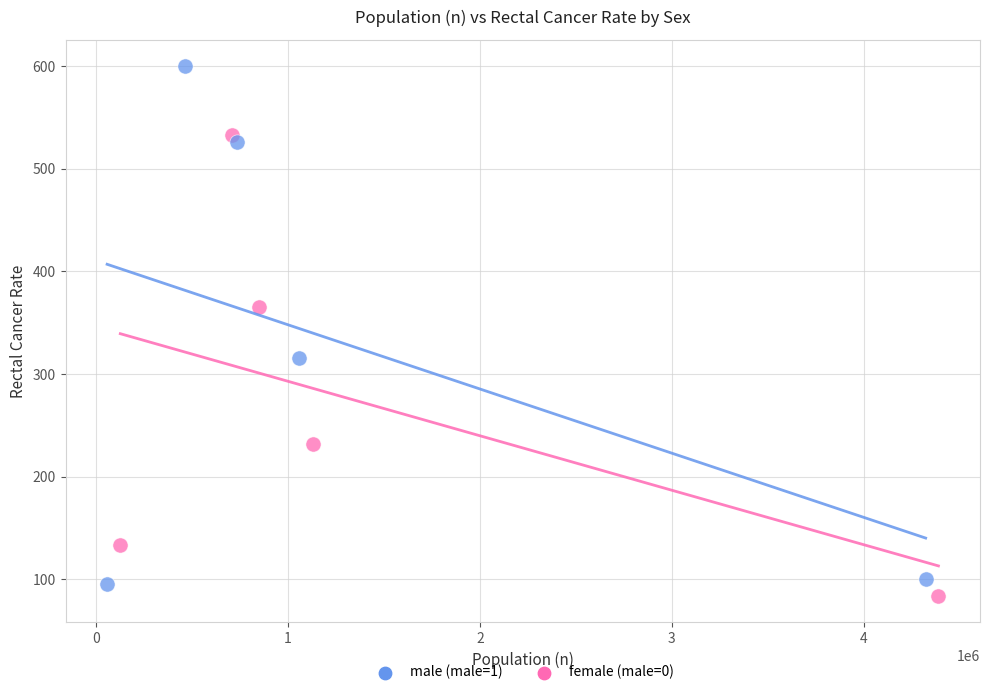

Which series reaches the maximum Y coordinate?

male (male=1)